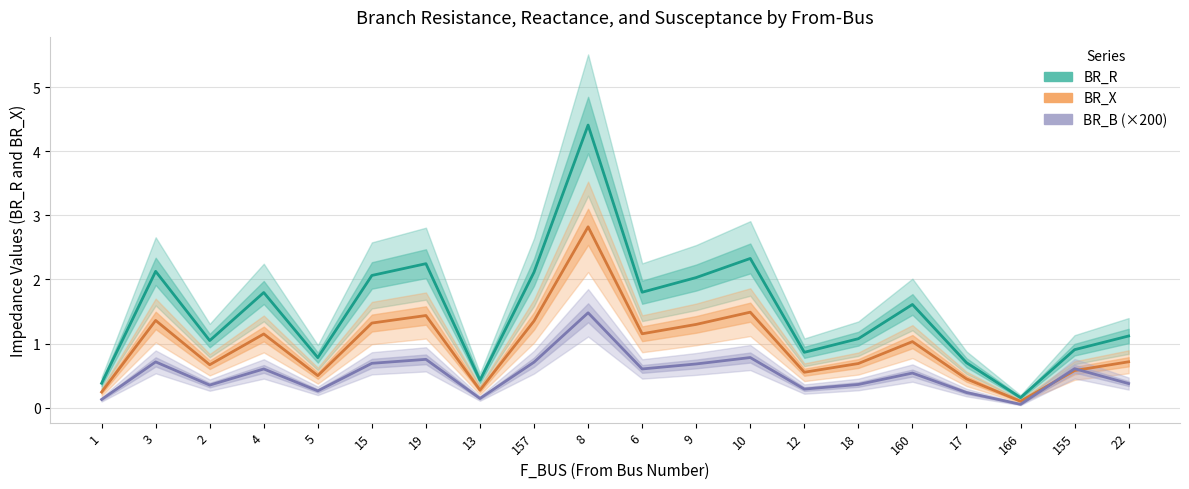

Is the value of BR_B (×200) at 18 greater than the value of BR_X at 2?

No